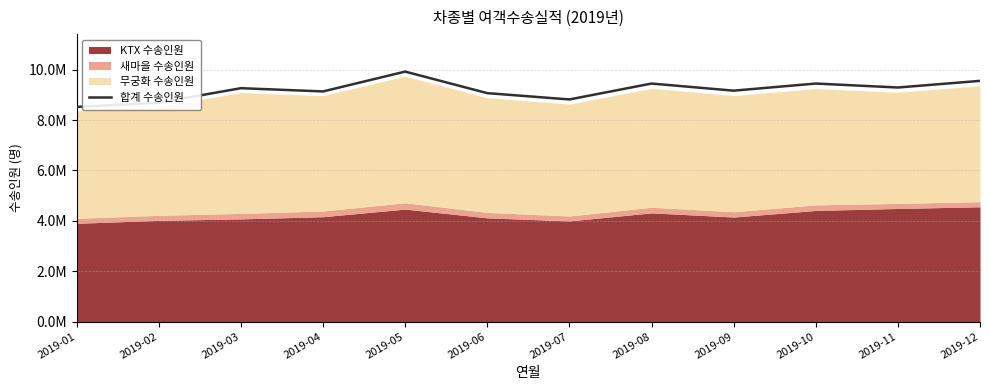

Which has a higher value, 2019-07 or 2019-08?

2019-08